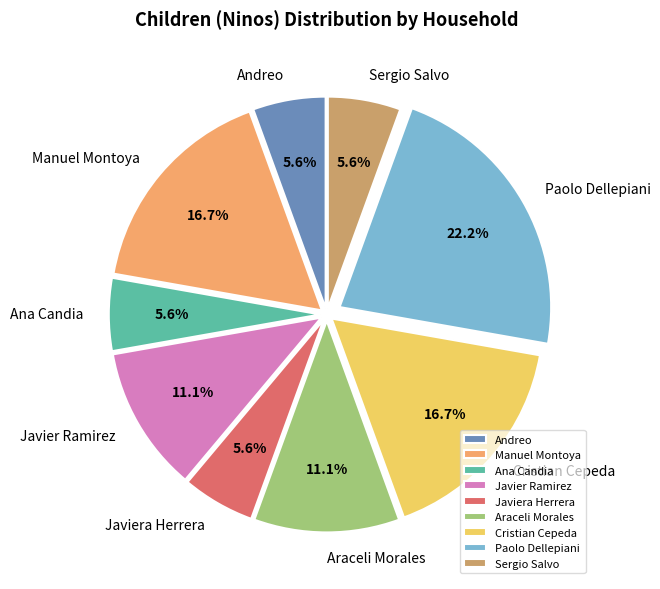

To the nearest percent, what percentage of the pie is Manuel Montoya?

17%